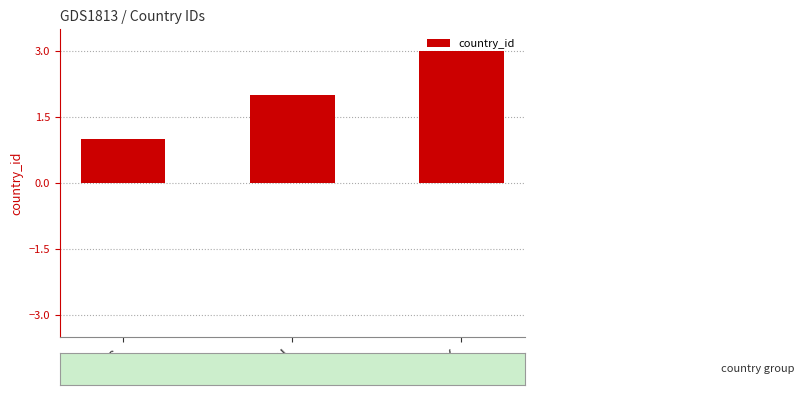

List the labels in order of value, smallest first.

US, CN, UK